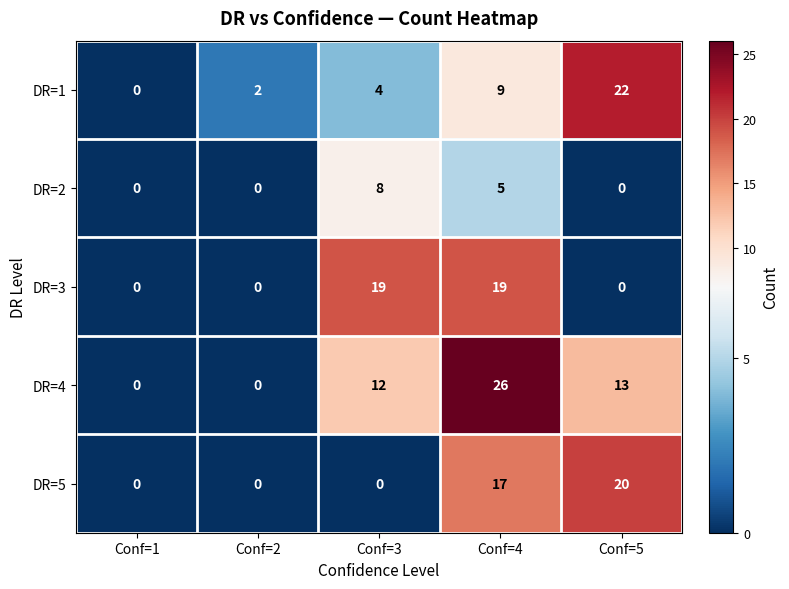

How many values in the DR=4 series are below 12?

2